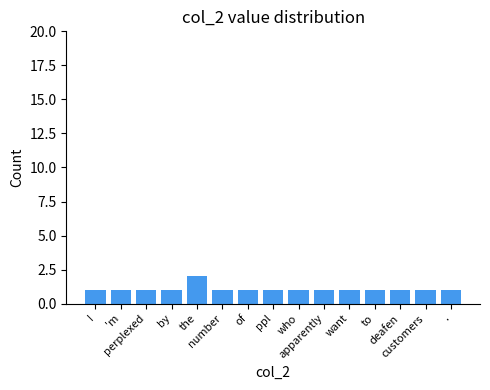

How many series are shown in this chart?

1